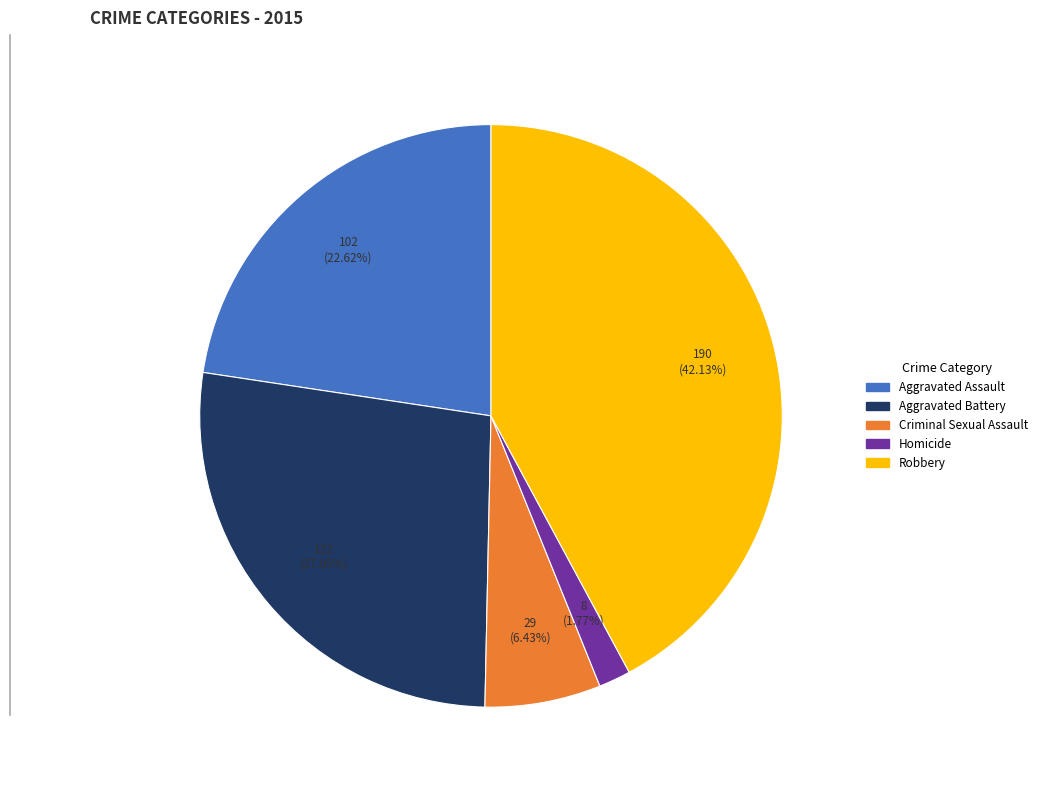

Is there any slice that represents more than half of the pie?

No